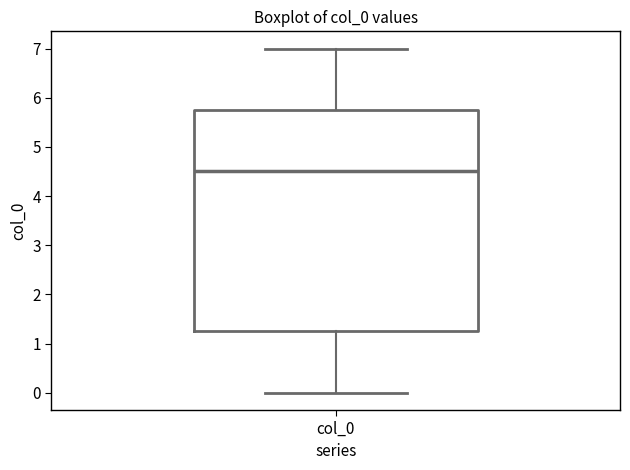

Where does the lower whisker of the box for col_0 end on the y-axis? The values are not printed on the chart, so give them approximately, as read against the axis.

0.0